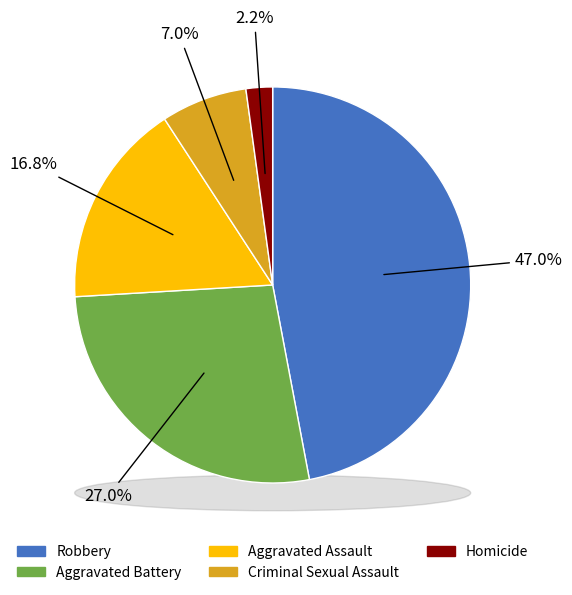

True or false: Criminal Sexual Assault accounts for 22% of the total.

False